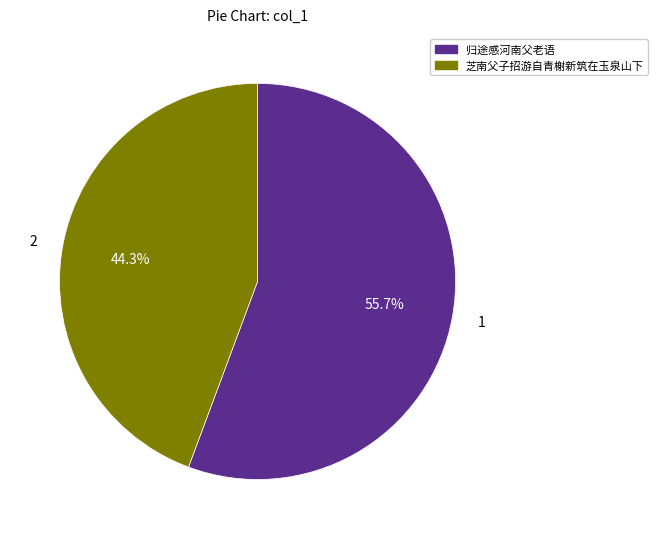

True or false: 芝南父子招游自青榭新筑在玉泉山下 accounts for 37% of the total.

False